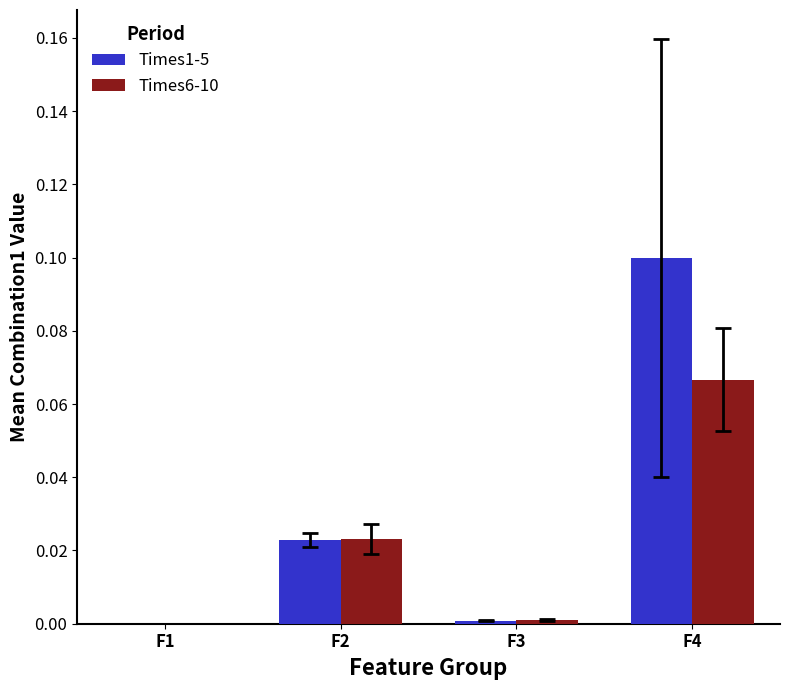

At which category is the sum across all series the highest?

F4